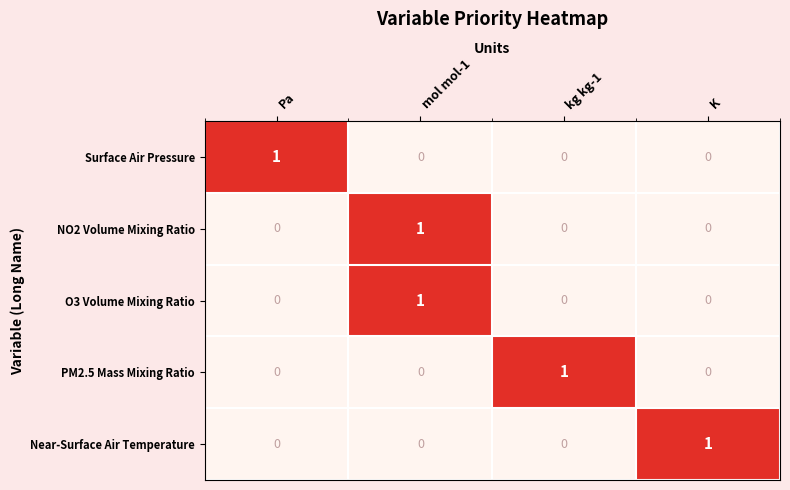

Is it true that Near-Surface Air Temperature equals 0 at Pa?

True